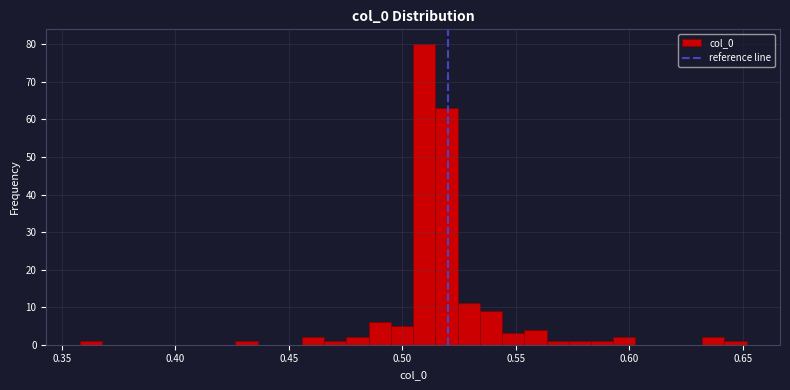

Around what value on the x-axis is the tallest bar? Give the approximate position of its centre, as read against the axis.

0.510